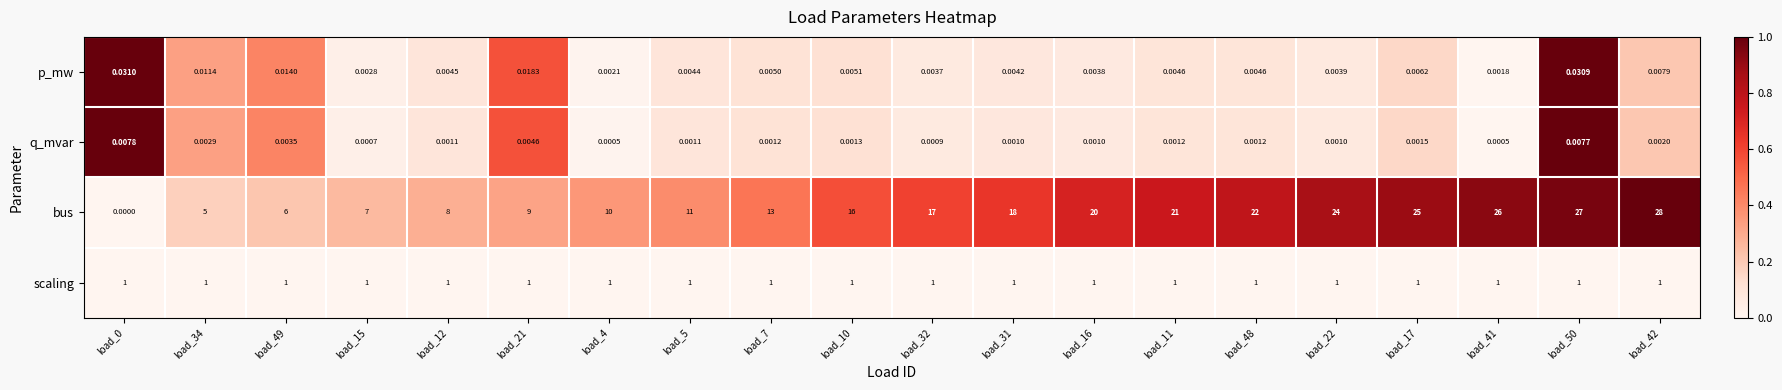

Between load_49 and load_48, which series saw the biggest shift?

bus